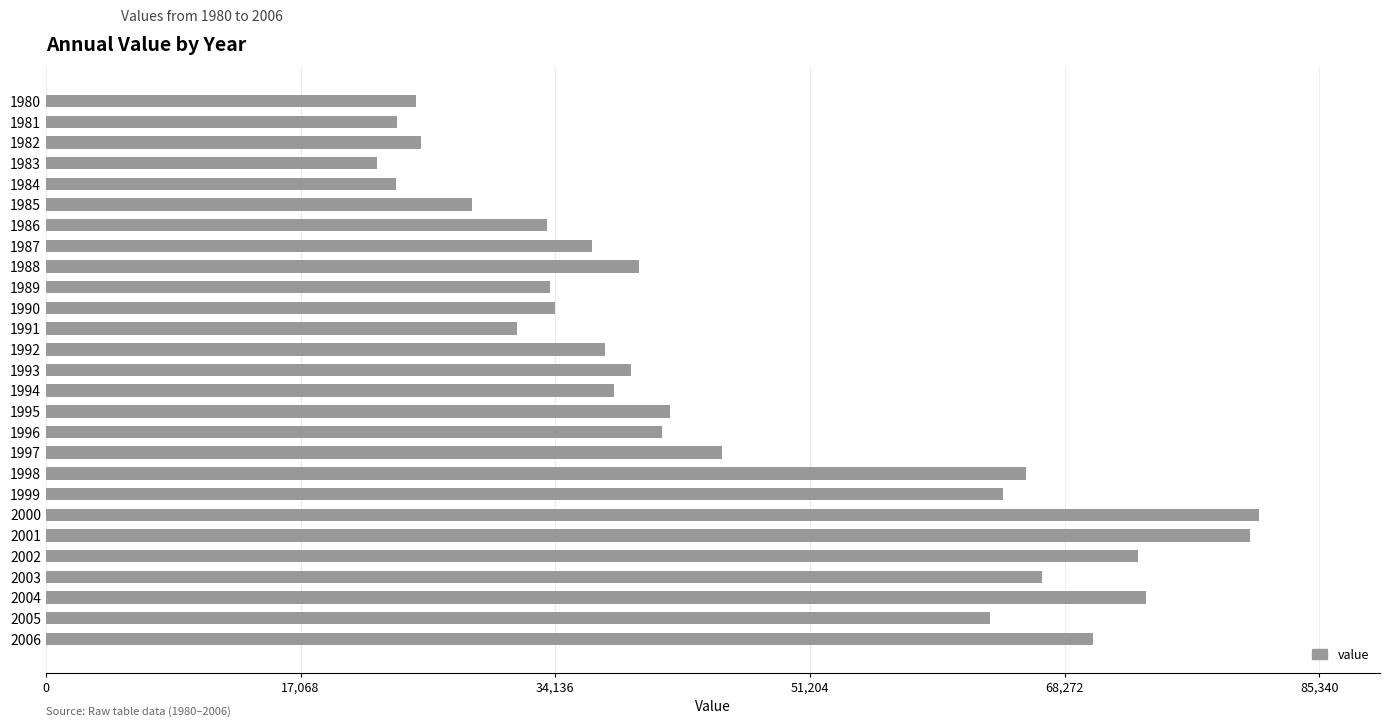

What is the value of the 20th bar from the top?

64109